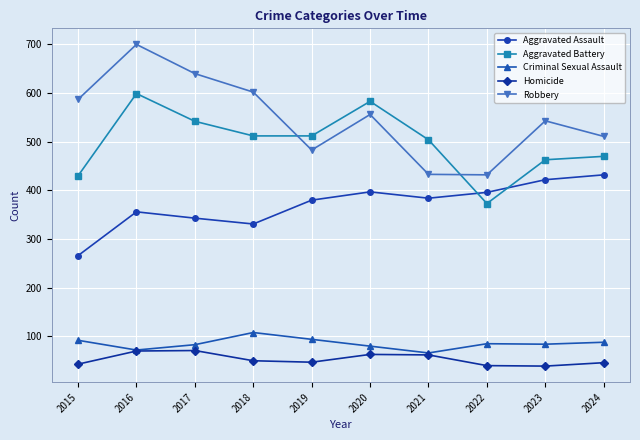

Which series changed the most between 2017 and 2018?

Robbery